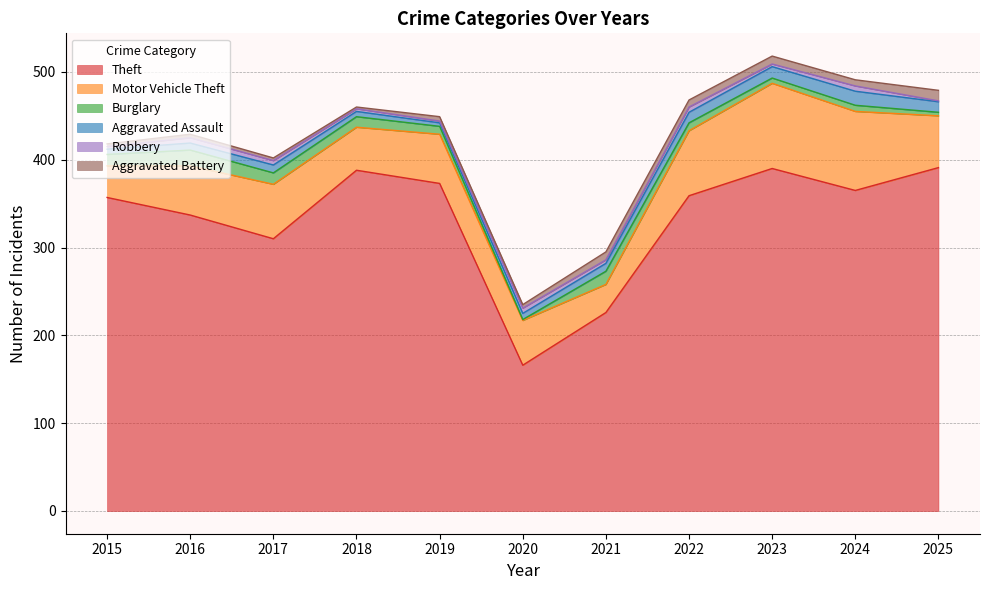

How many lines are shown in the chart?

6